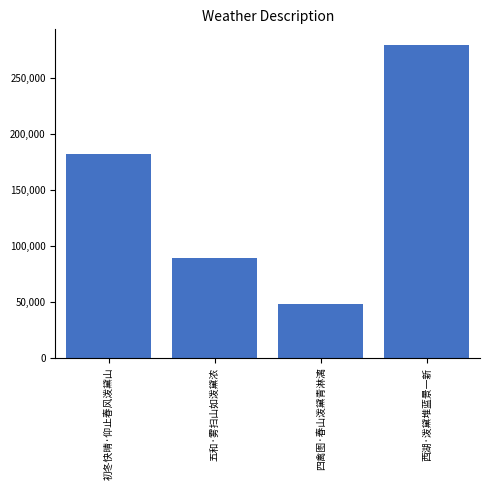

Which label corresponds to the smallest value in the chart?

四禽图·春山泼黛青淋漓